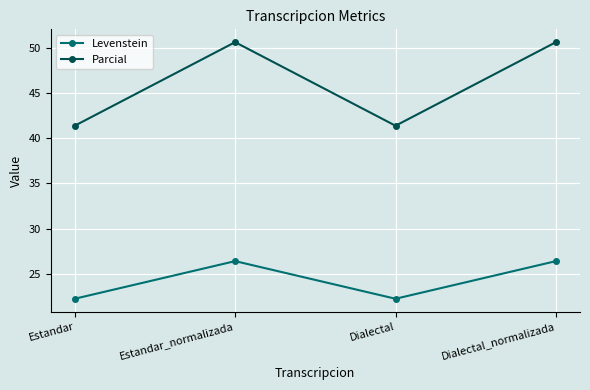

What is the spread (max minus min) of values at Dialectal_normalizada?

24.2